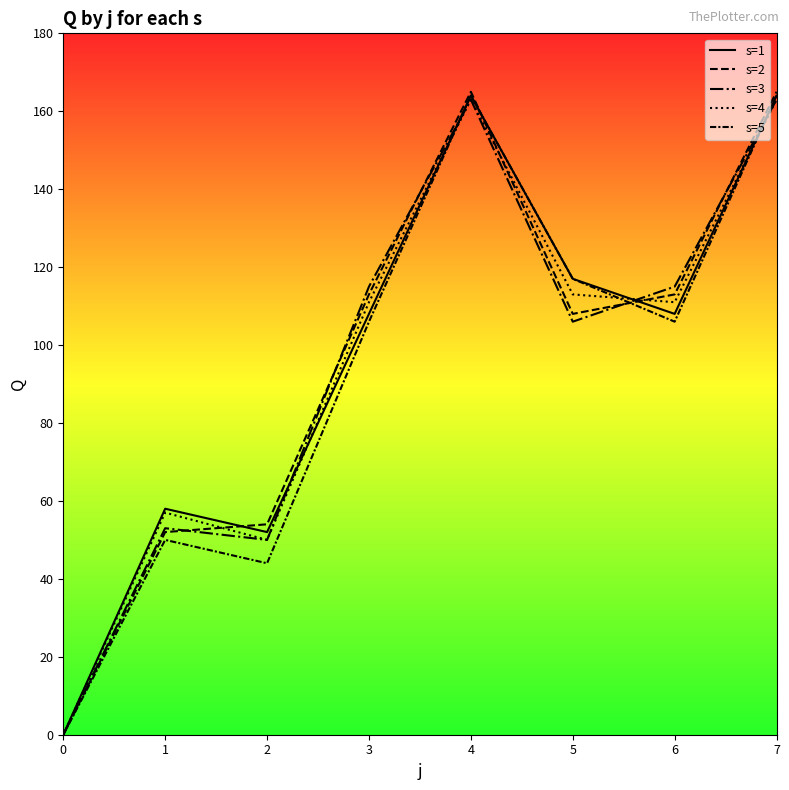

True or false: s=3 and s=1 cross at least once.

True